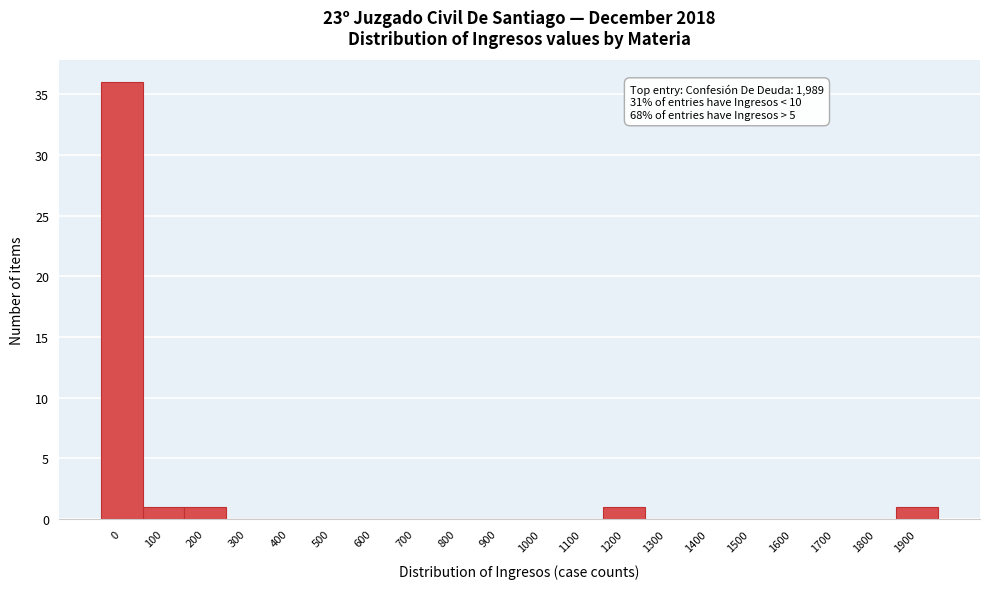

Reading right to left, transcribe all the data shown in this chart.

1900=1	1800=0	1700=0	1600=0	1500=0	1400=0	1300=0	1200=1	1100=0	1000=0	900=0	800=0	700=0	600=0	500=0	400=0	300=0	200=1	100=1	0=36